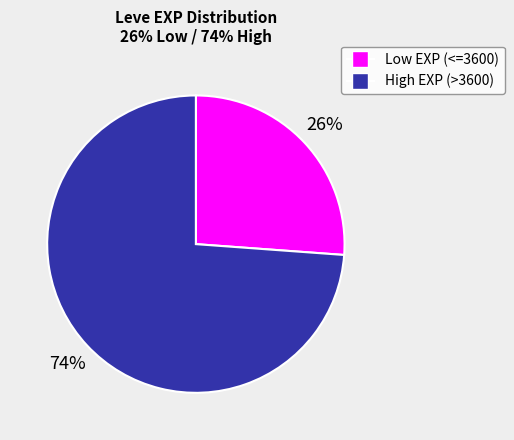

Does any single category account for the majority?

Yes